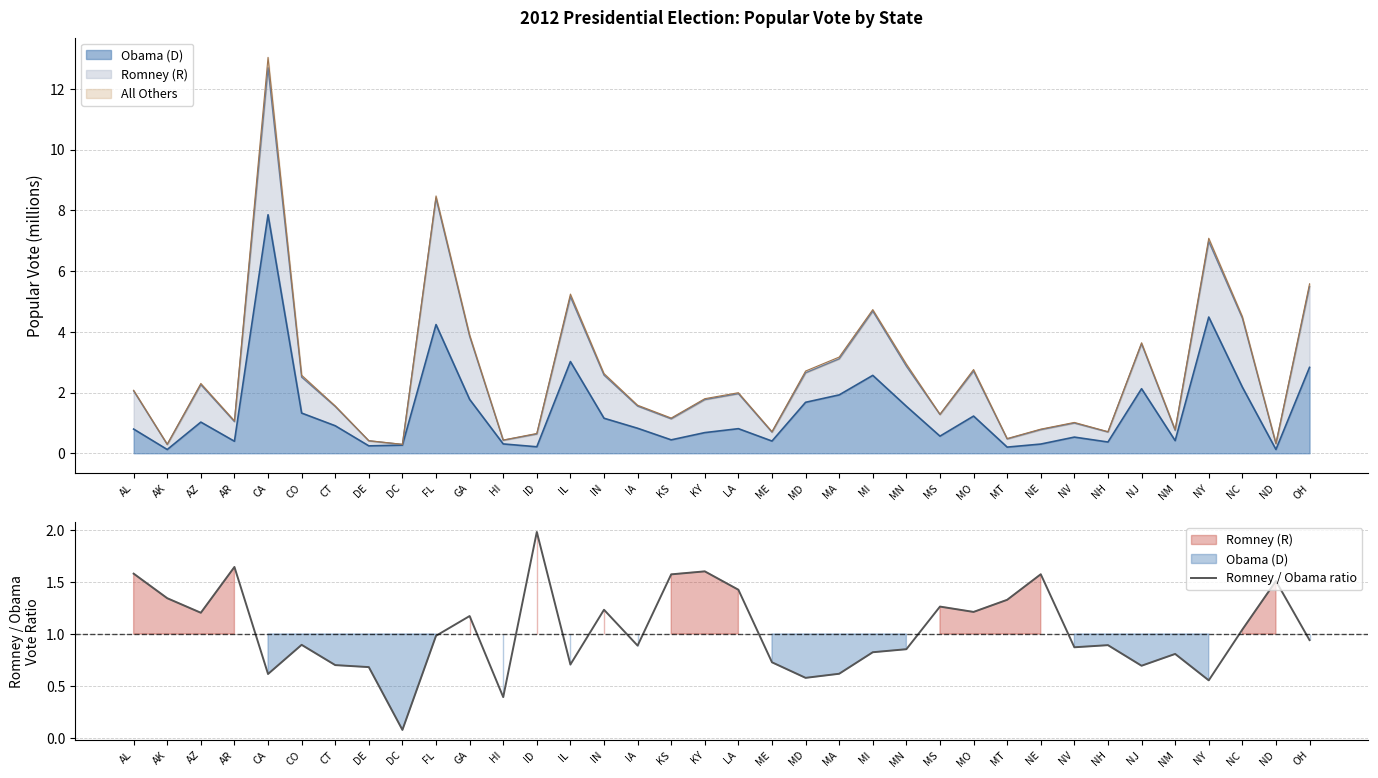

True or false: the data shows 0.8 at NM.

True